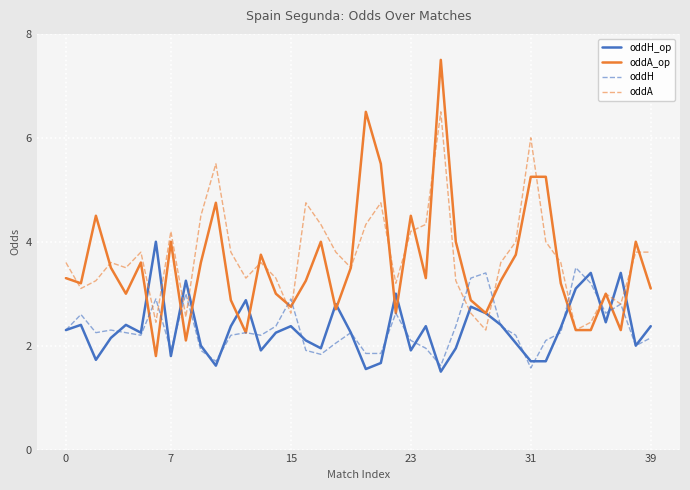

Which series has the largest range (max minus min)?

oddA_op